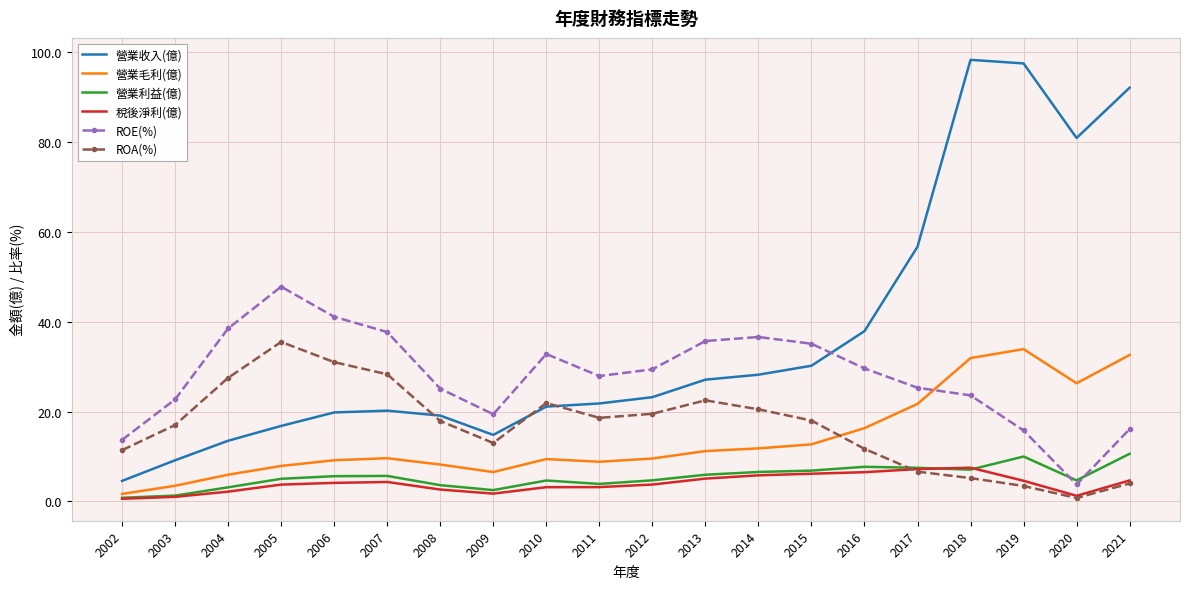

What is the sum of the 稅後淨利(億) values at 2020 and 2021?

5.9